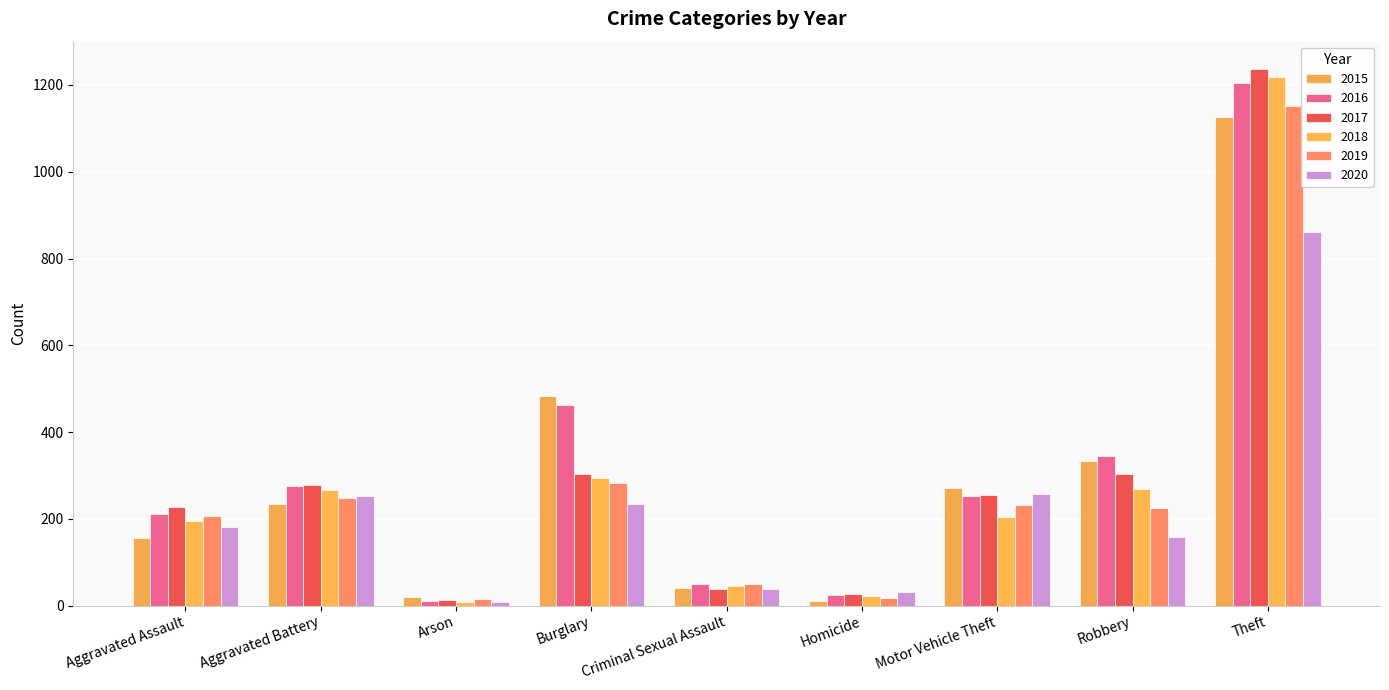

Which series has the largest range (max minus min)?

2017